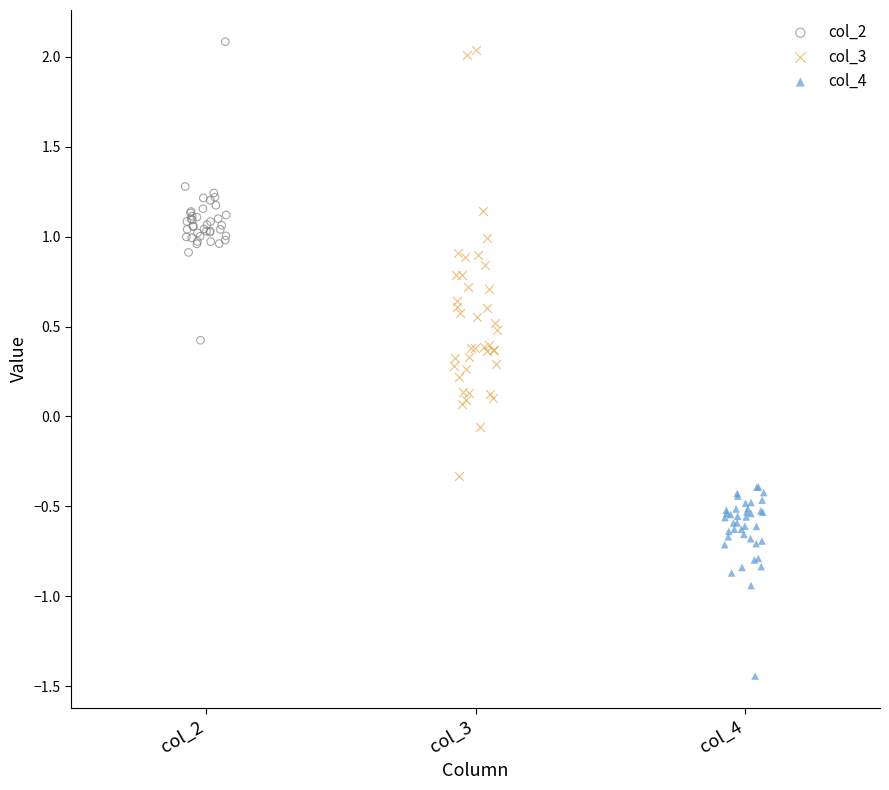

What are all the series names shown in the legend?

col_2, col_3, col_4